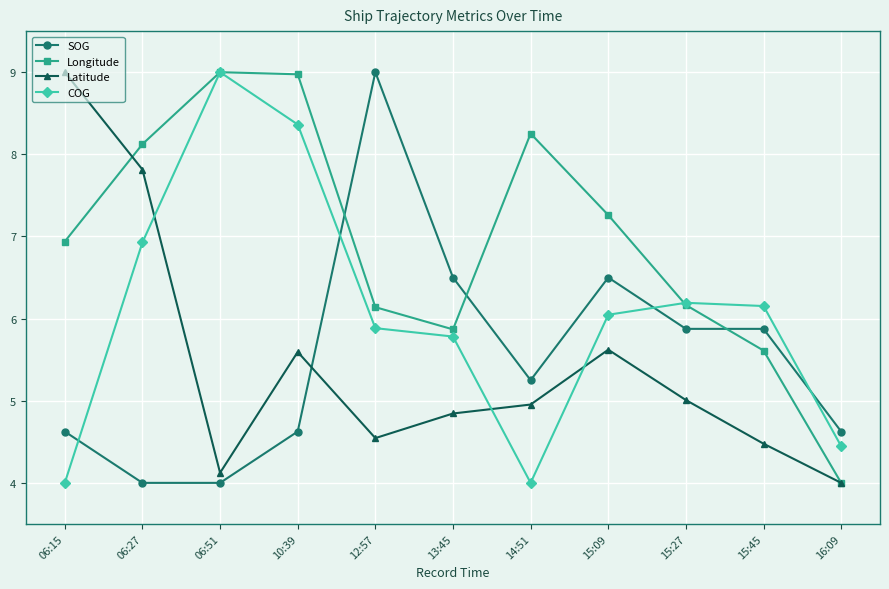

What is the label of the 9th point from the left?

15:27